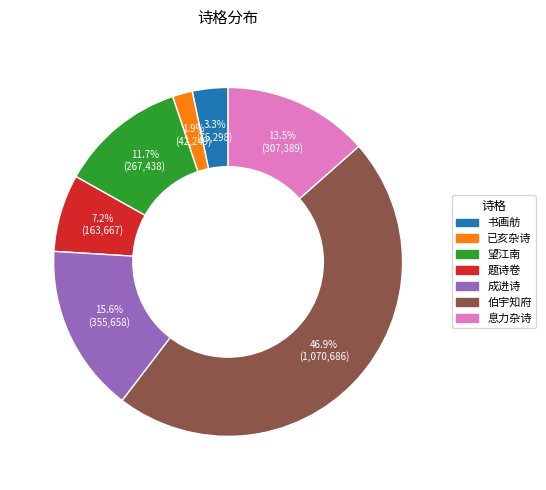

How many segments does this pie chart have?

7